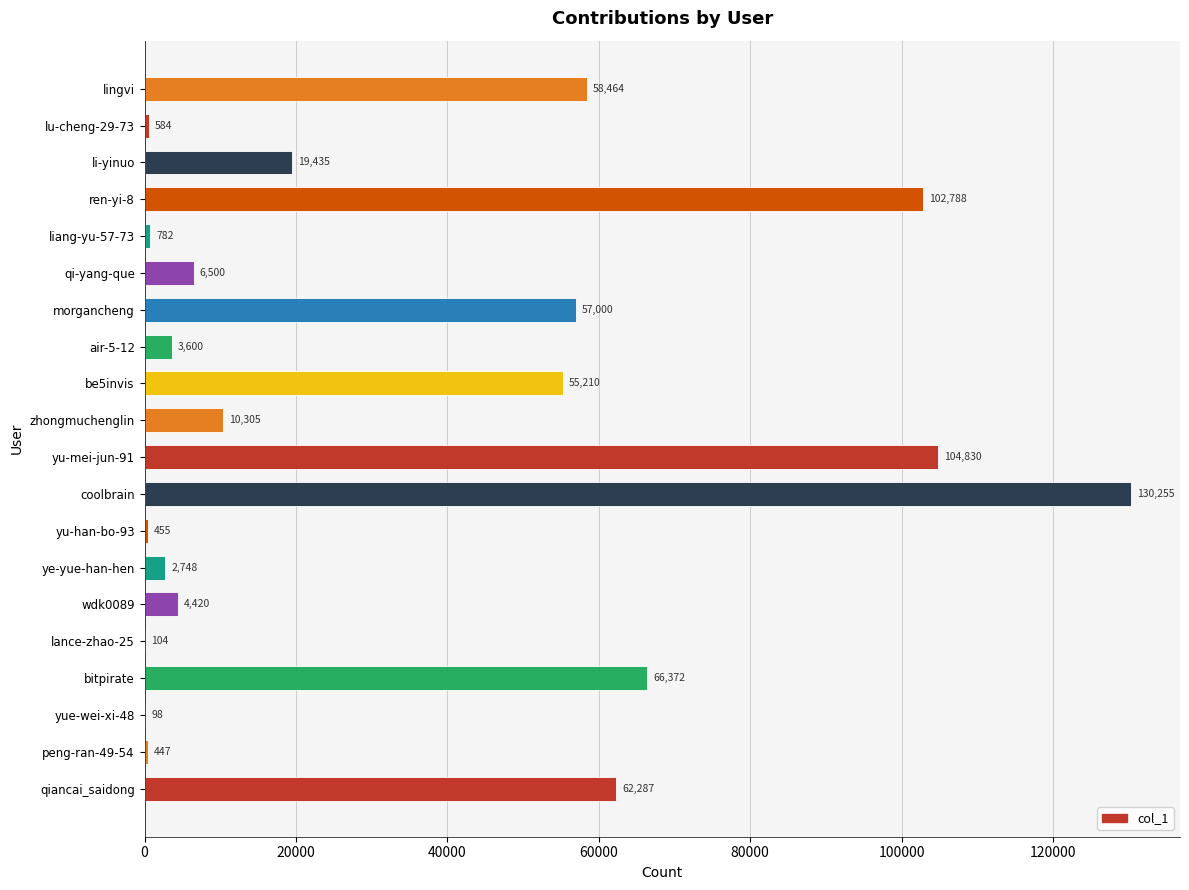

True or false: the data shows 10305 at zhongmuchenglin.

True